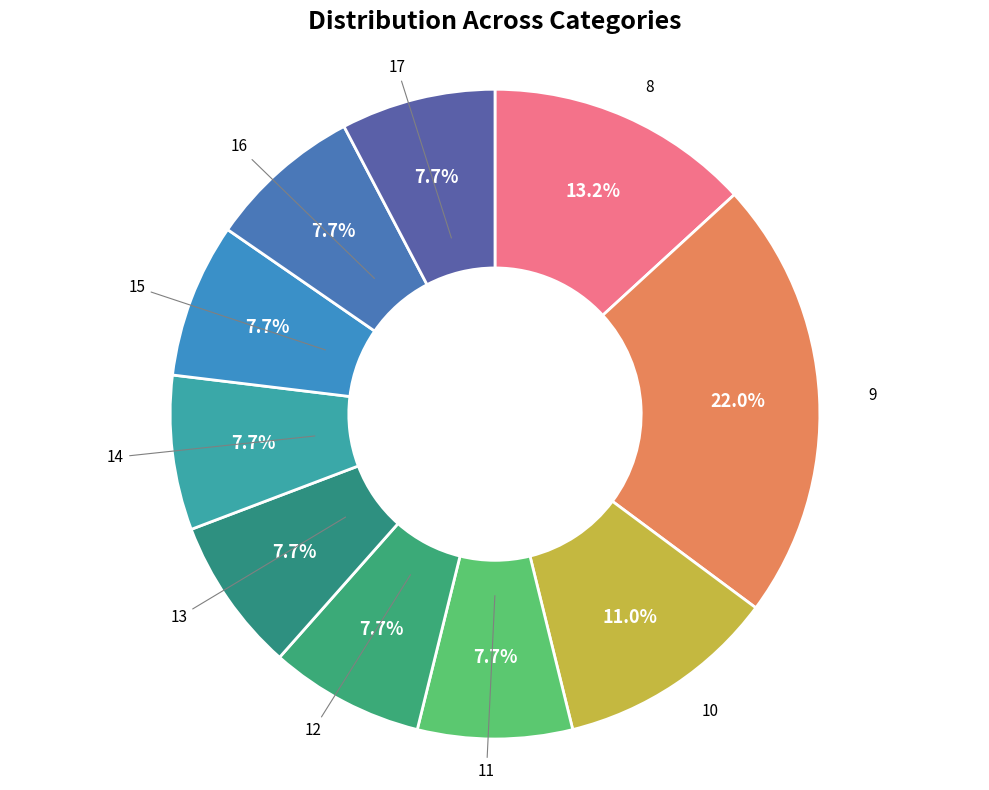

Count the number of slices in the pie.

10